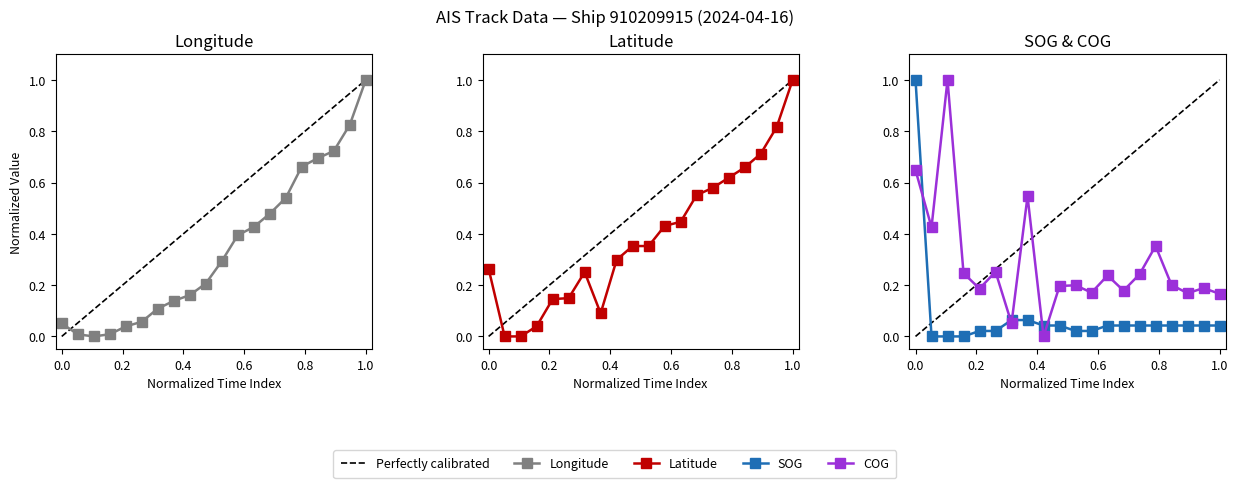

What is the value of the Latitude point at the 1st from the left?

0.3